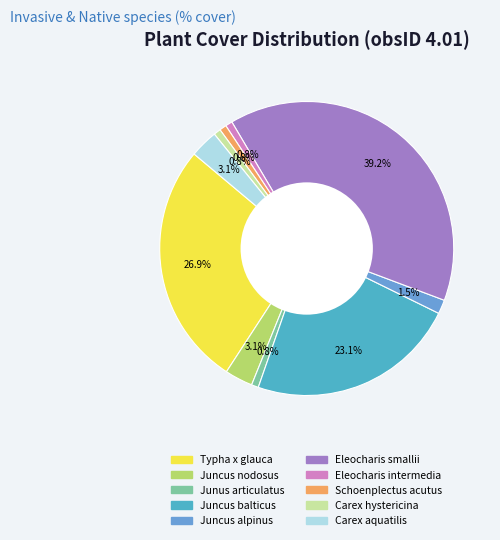

The Schoenplectus acutus slice represents 11% of the pie. True or false?

False